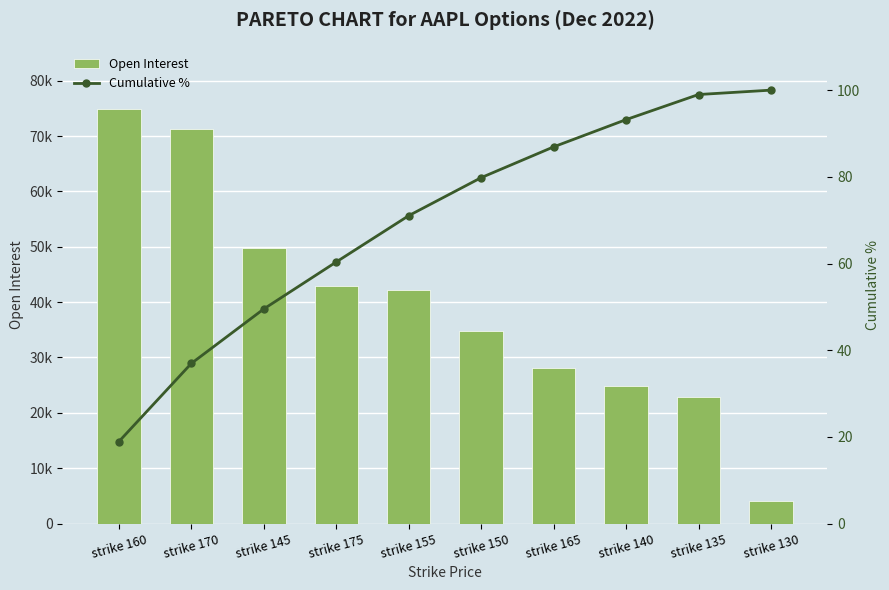

At which label does Cumulative % reach its minimum?

strike 160